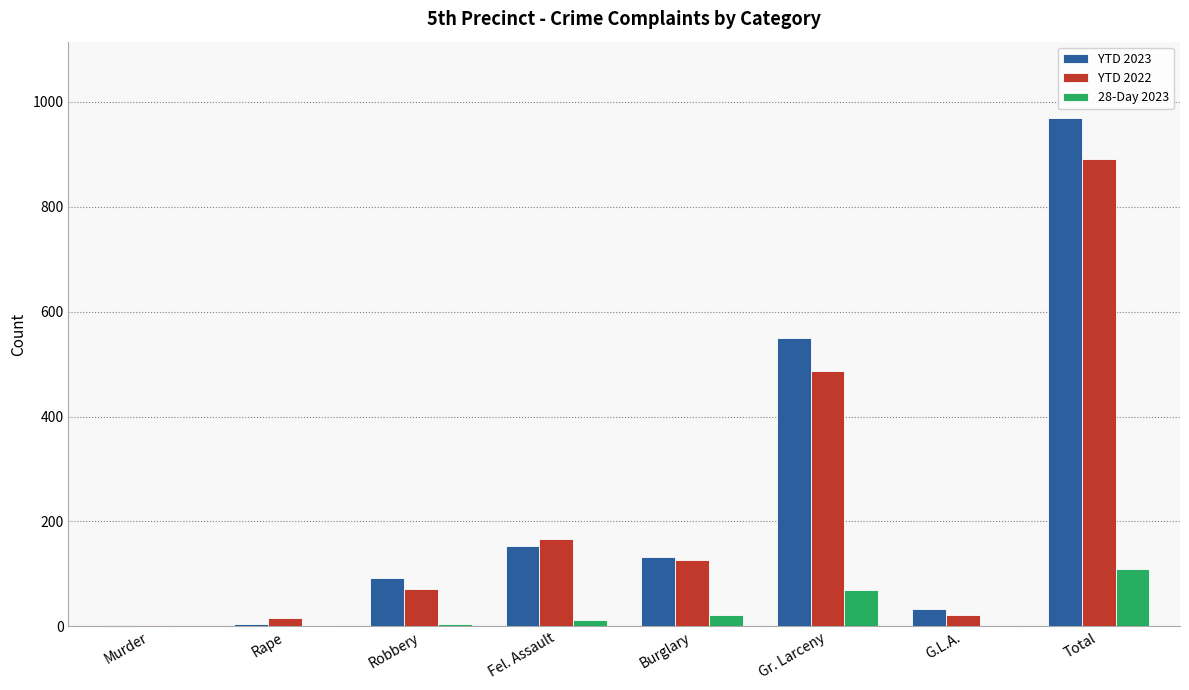

True or false: YTD 2023 has a value of 33 at G.L.A..

True